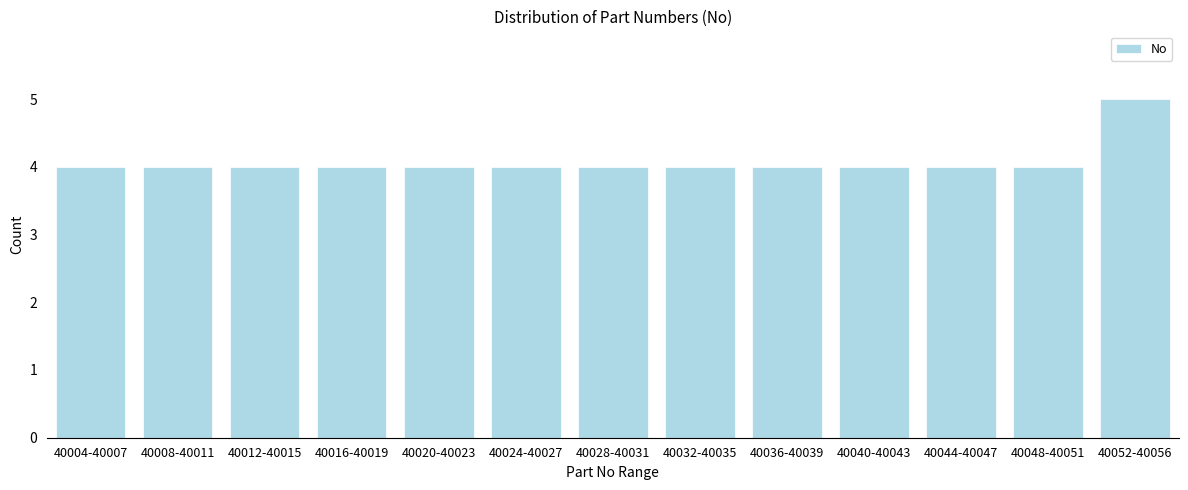

Reading left to right, list all the values displayed in this chart.

4	4	4	4	4	4	4	4	4	4	4	4	5